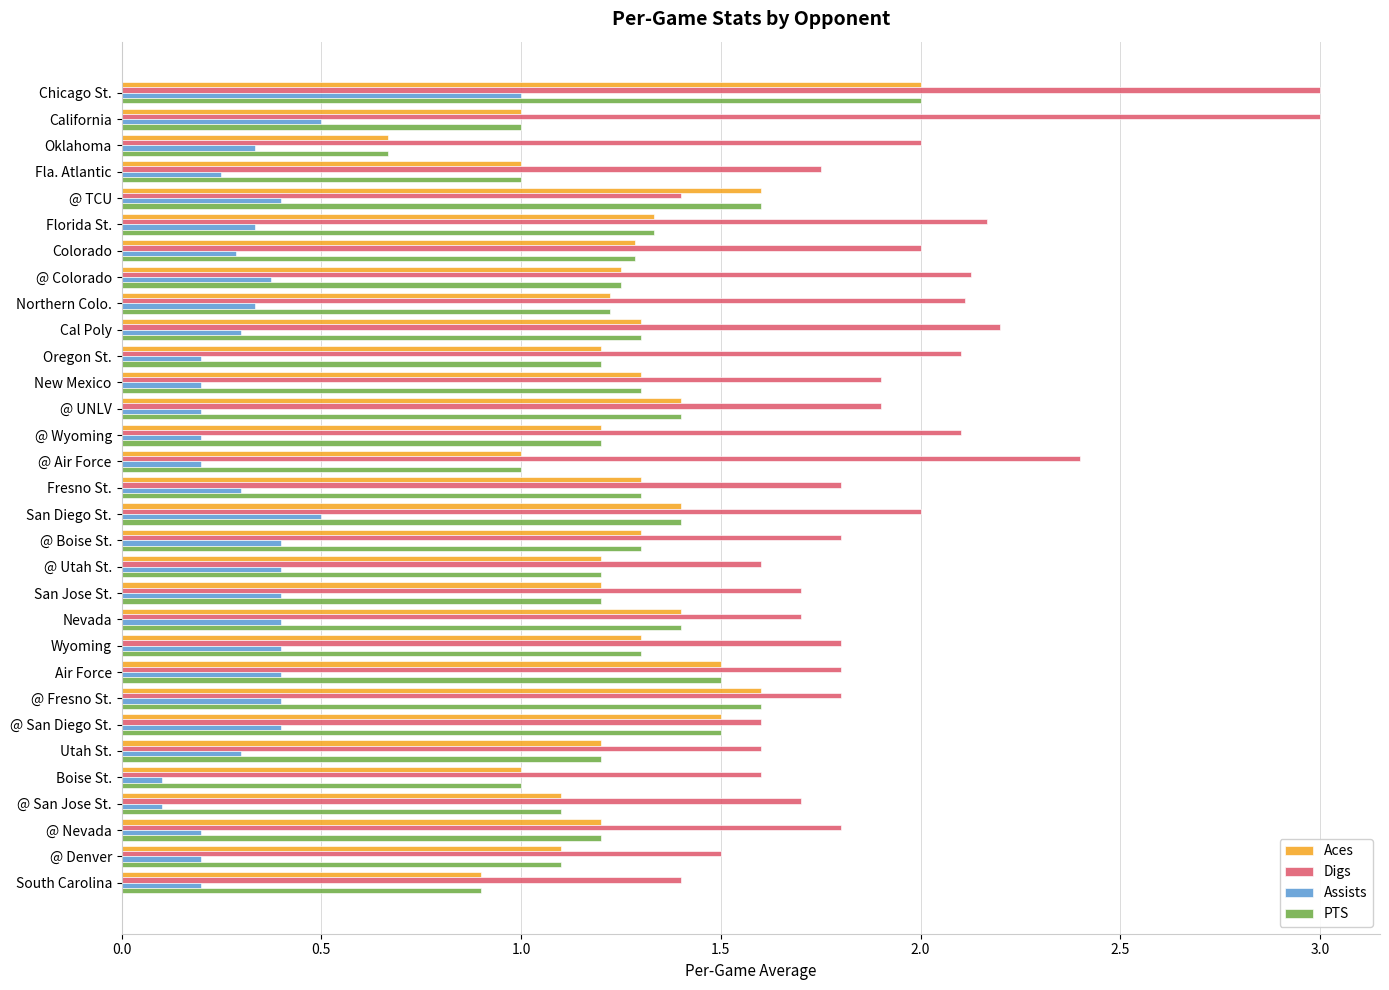

What is the greatest value displayed?

3.0